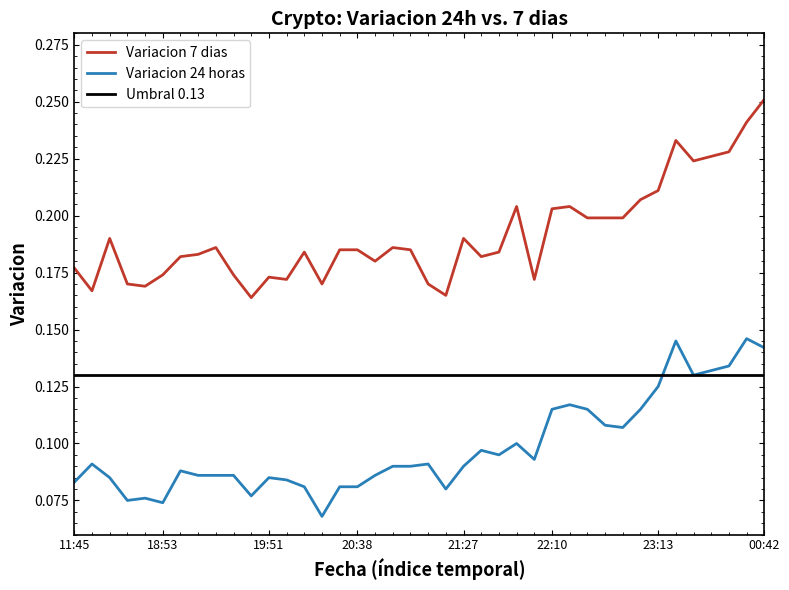

True or false: Variacion 7 dias and Variacion 24 horas cross at least once.

False